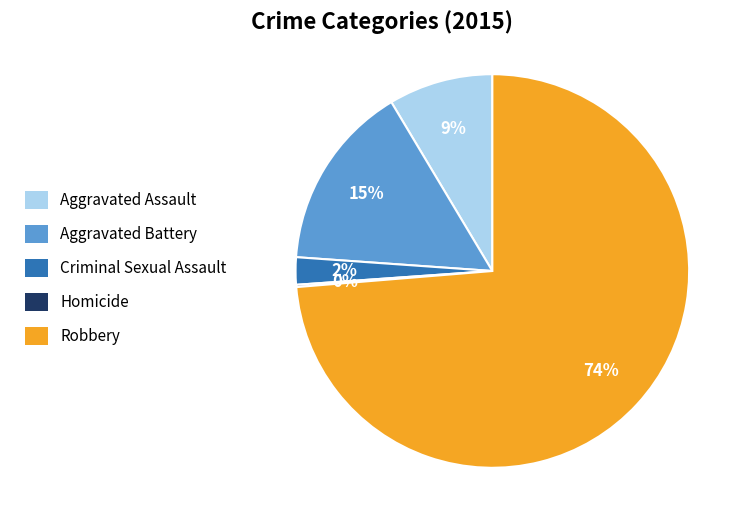

To the nearest percent, what is the difference between the largest and smallest slice percentages?

74%